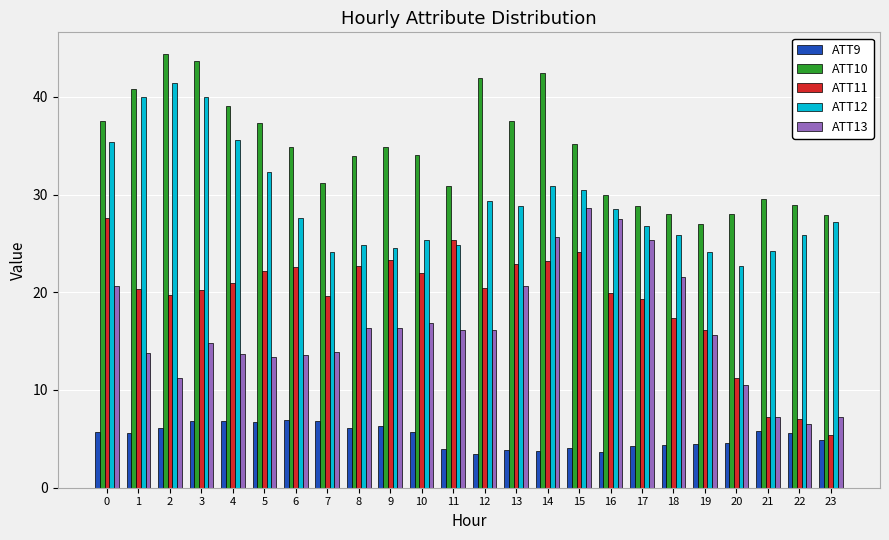

List the series in order of their peak value, lowest first.

ATT9, ATT11, ATT13, ATT12, ATT10